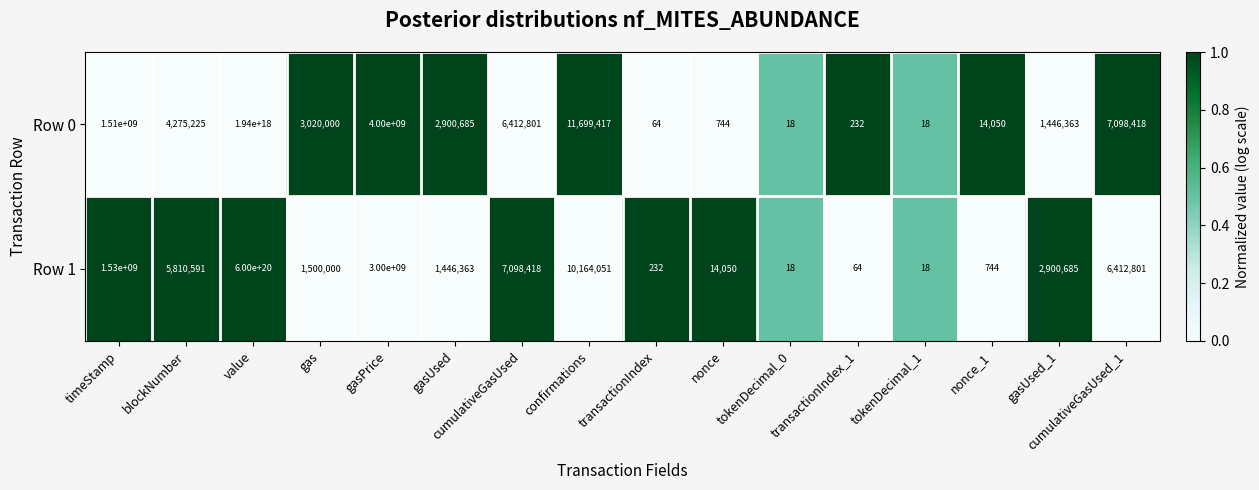

At which label is Row 0 closest to 970000000000000000?

gasPrice